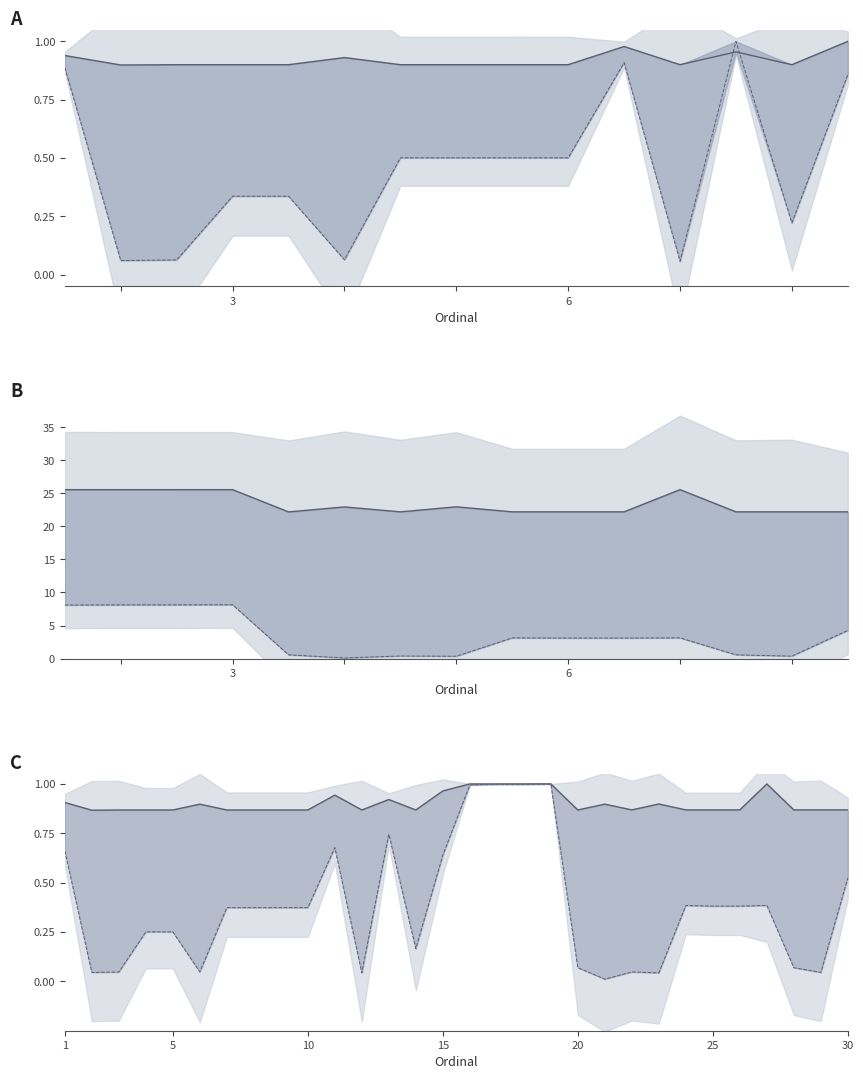

The value of SNL Key Field at 13 is 1.6. True or false?

False